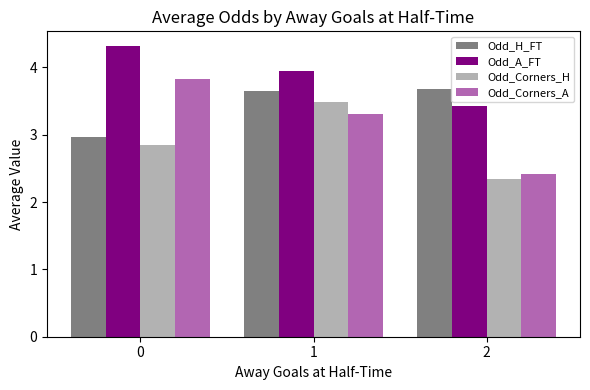

Read the Odd_A_FT value at 1.

3.9